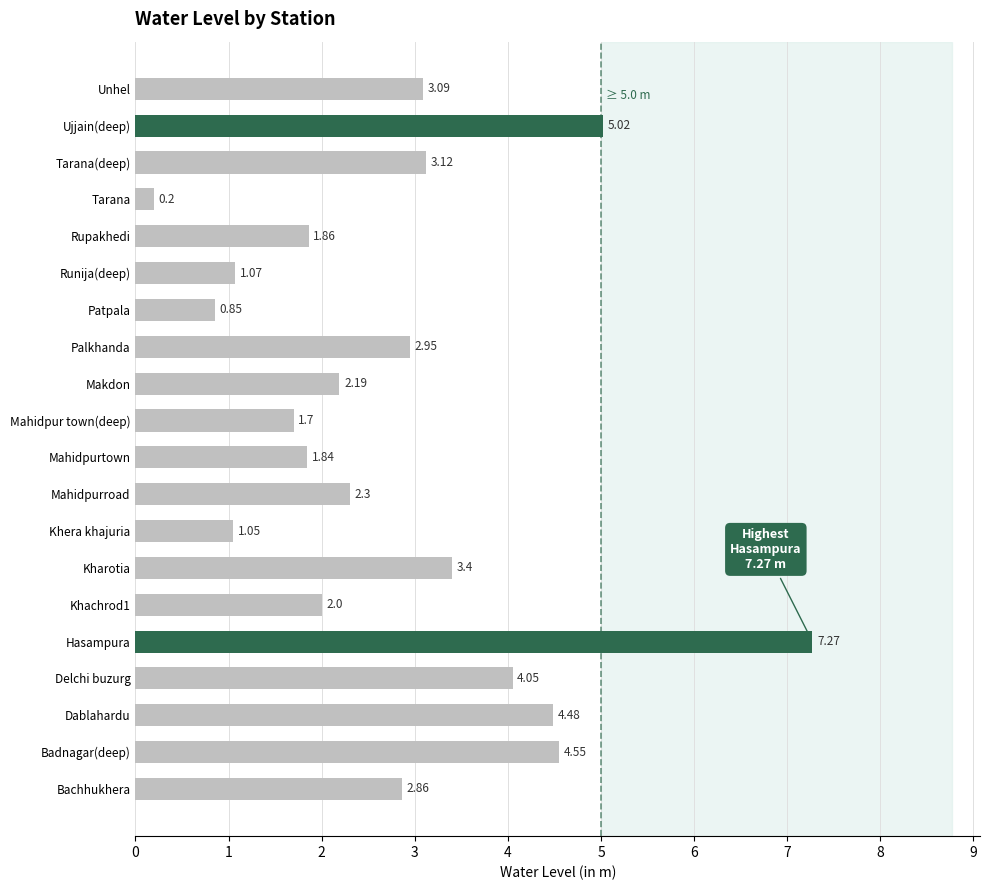

Rank the categories by value from lowest to highest.

Tarana, Patpala, Khera khajuria, Runija(deep), Mahidpur town(deep), Mahidpurtown, Rupakhedi, Khachrod1, Makdon, Mahidpurroad, Bachhukhera, Palkhanda, Unhel, Tarana(deep), Kharotia, Delchi buzurg, Dablahardu, Badnagar(deep), Ujjain(deep), Hasampura